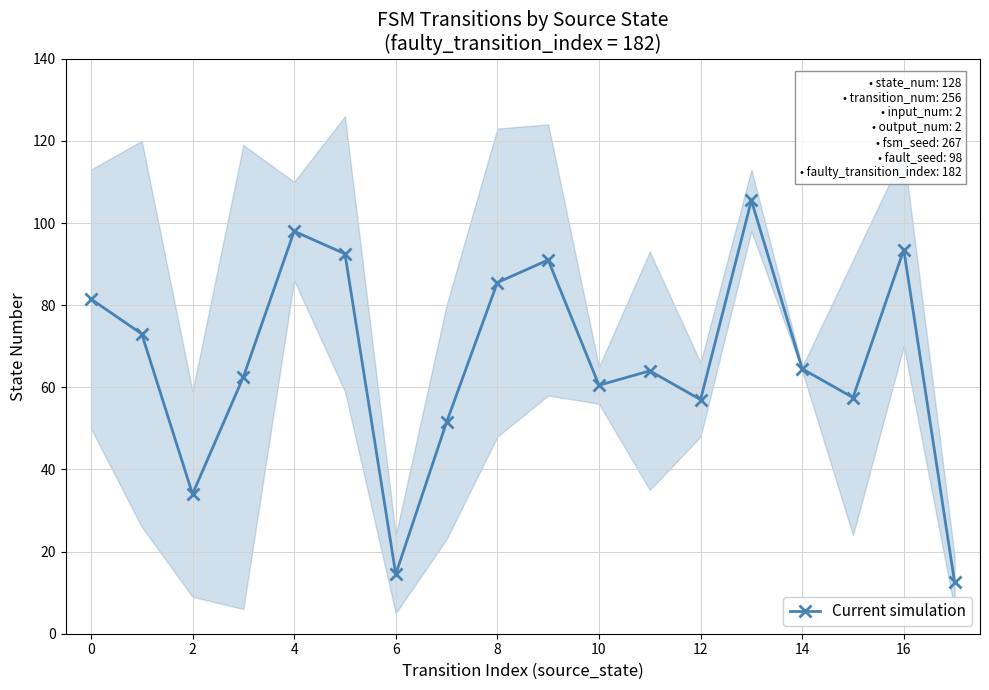

True or false: Current simulation has a value of 25.4 at 6.

False